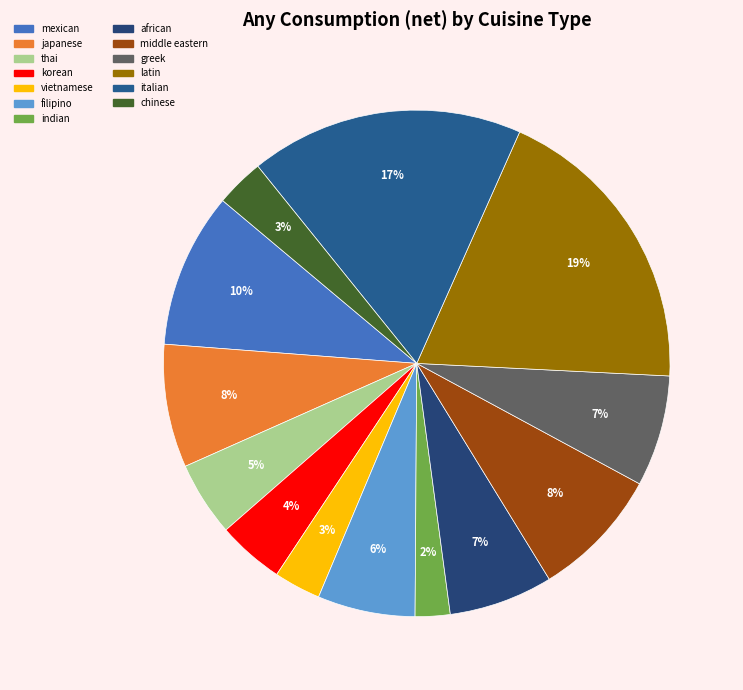

How many segments does this pie chart have?

13